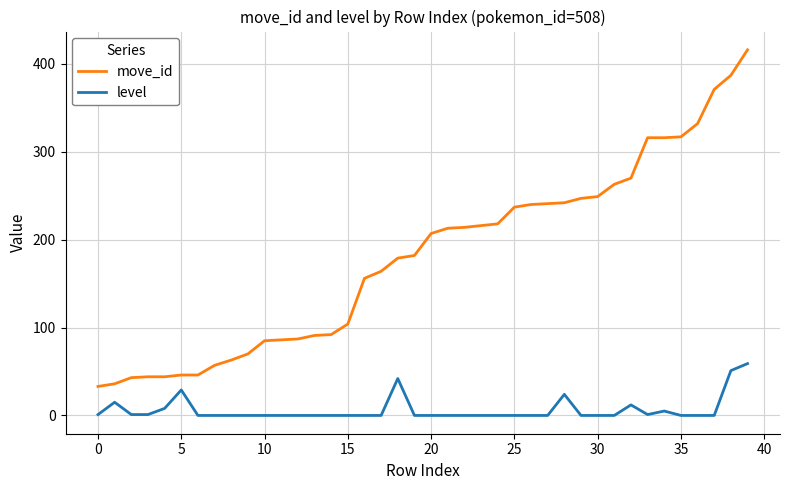

Which series has the largest total across all categories?

move_id